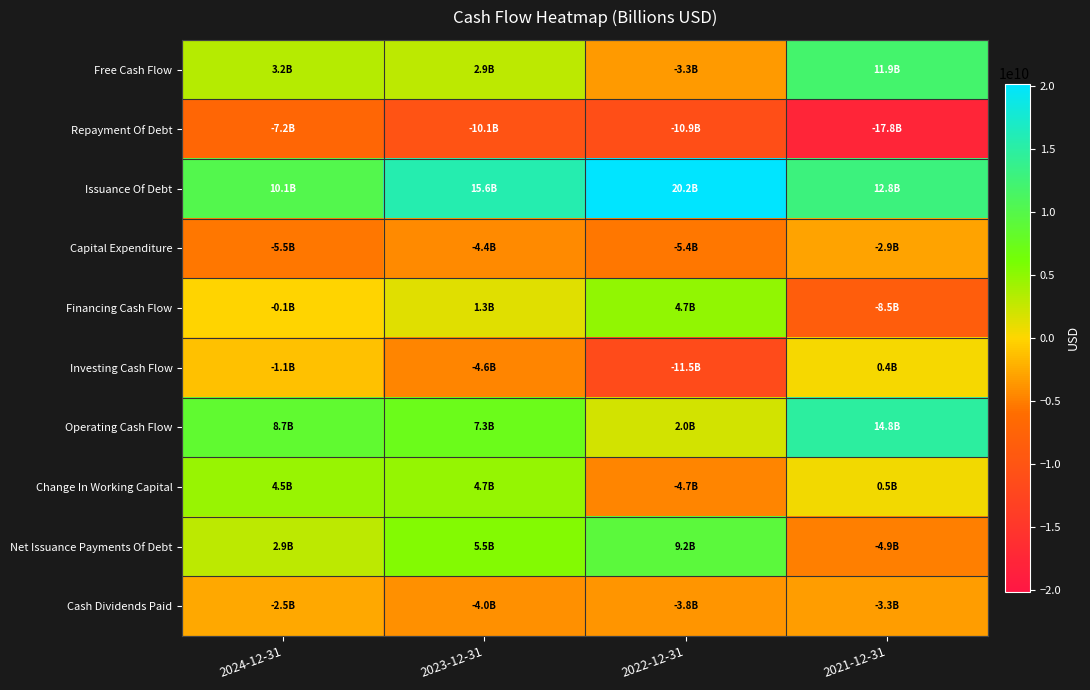

Between 2021-12-31 and 2023-12-31, which is larger?

2021-12-31